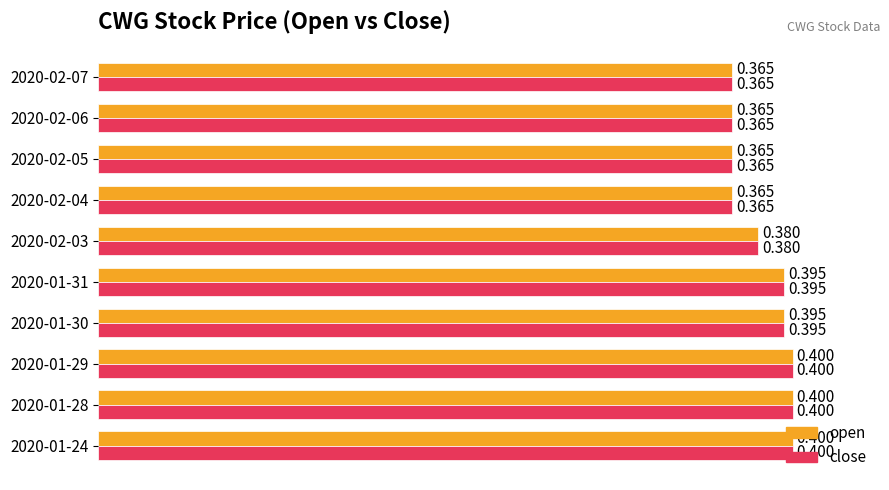

Is the value of close at 2020-02-05 greater than the value of open at 2020-01-30?

No